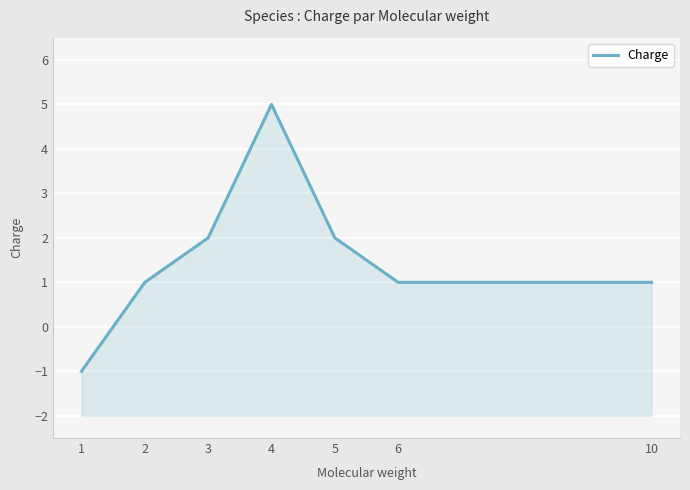

What is the minimum value shown in the chart?

-1